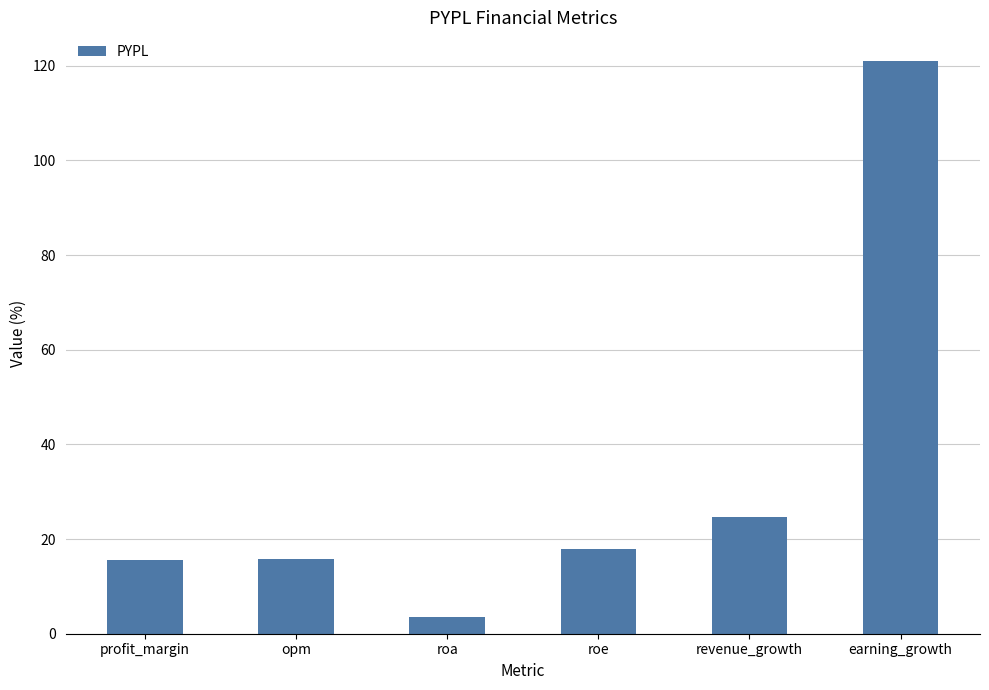

At which label is the value closest to 62?

revenue_growth